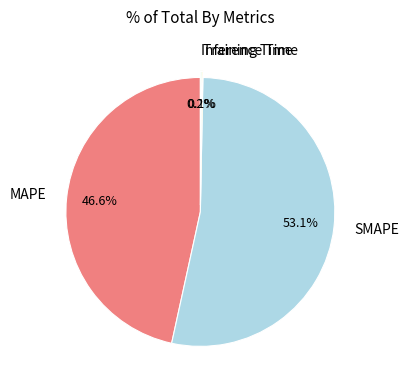

What is the majority slice?

SMAPE